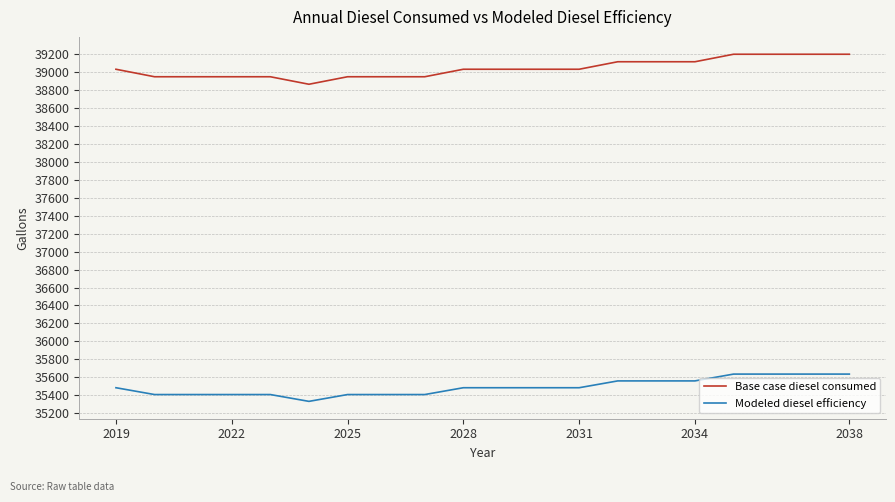

Which series has the largest total across all categories?

Base case diesel consumed